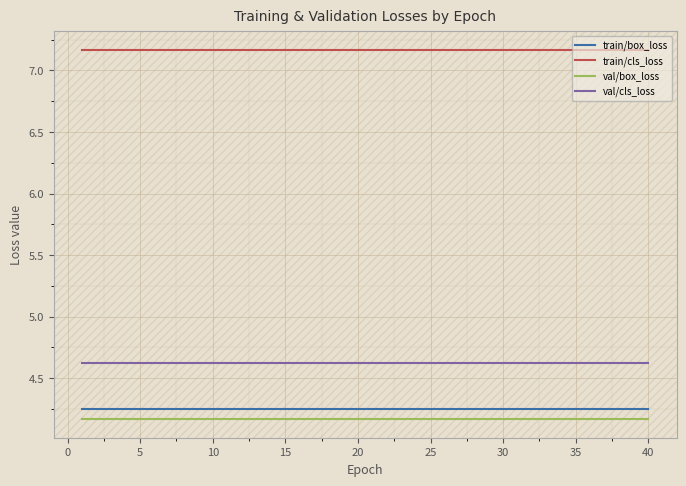

Which series has the largest total across all categories?

train/cls_loss